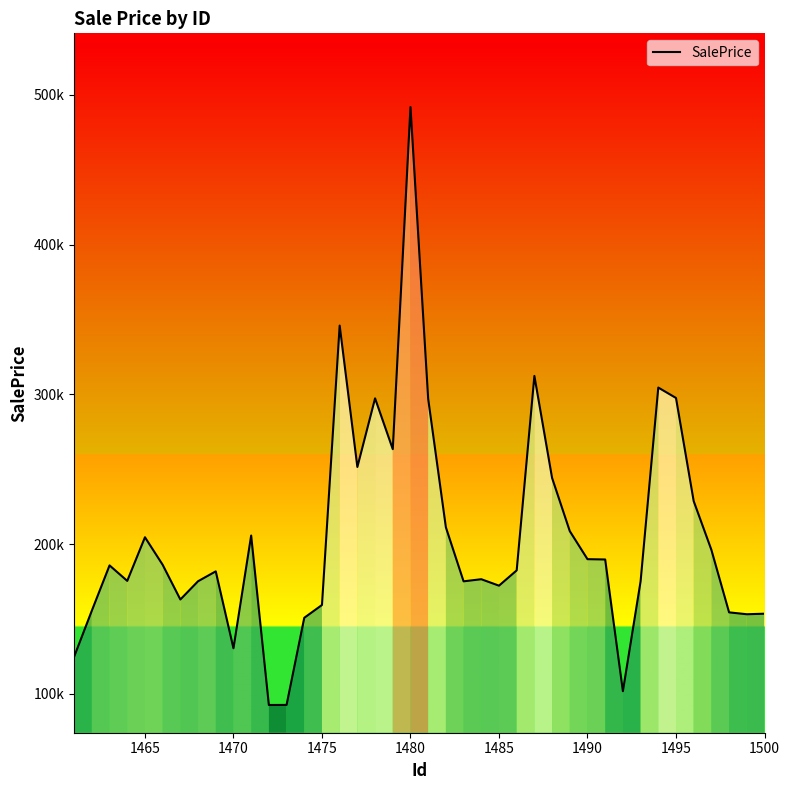

Does the chart display data point markers on the line(s)?

No